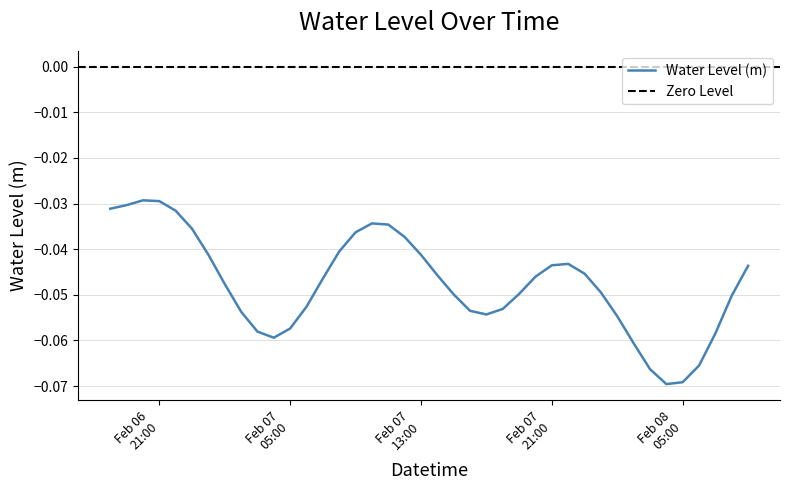

Read the value at 2023-02-08 06:00.

-0.1